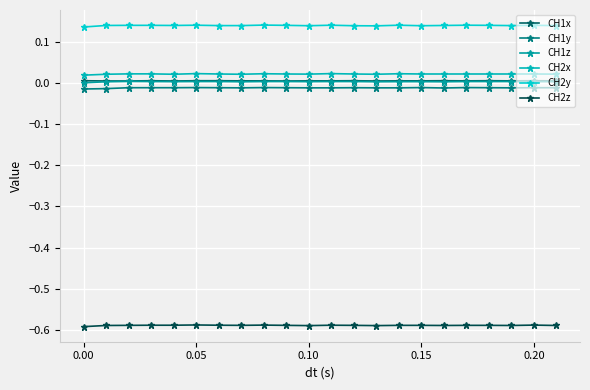

Does the chart display data point markers on the line(s)?

Yes